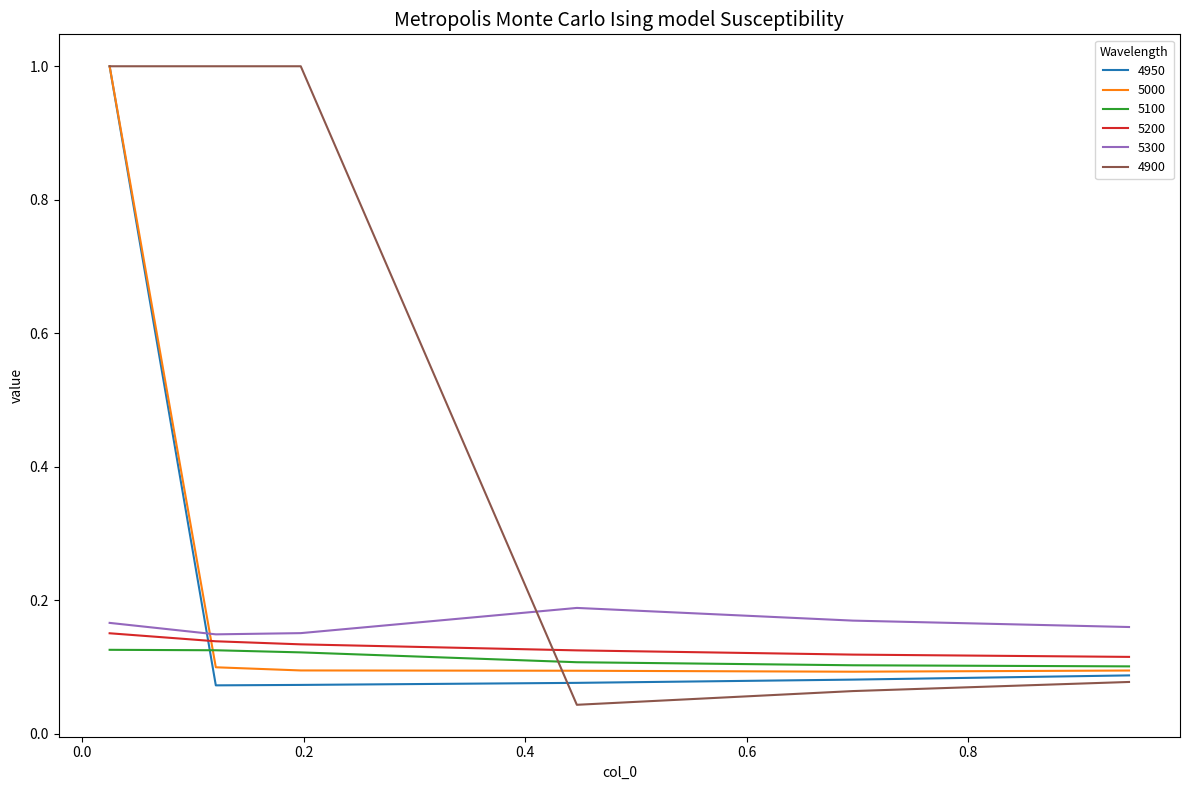

True or false: 4900 and 5100 intersect in this chart.

True